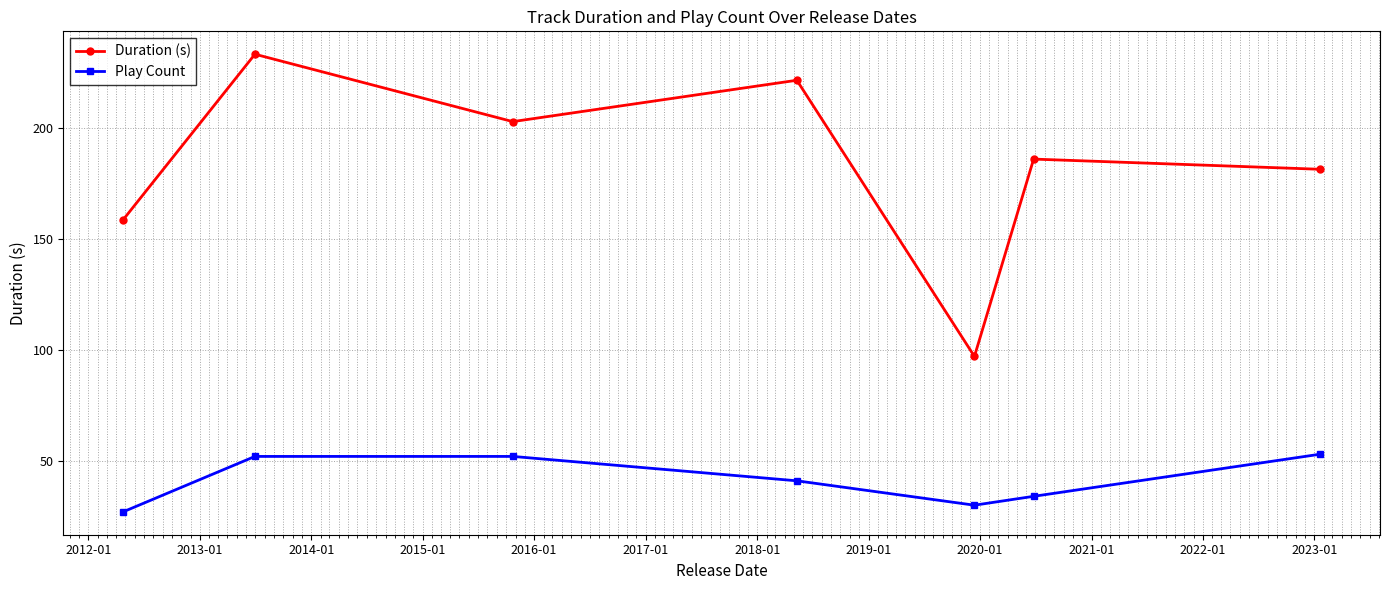

How many lines are shown in the chart?

2